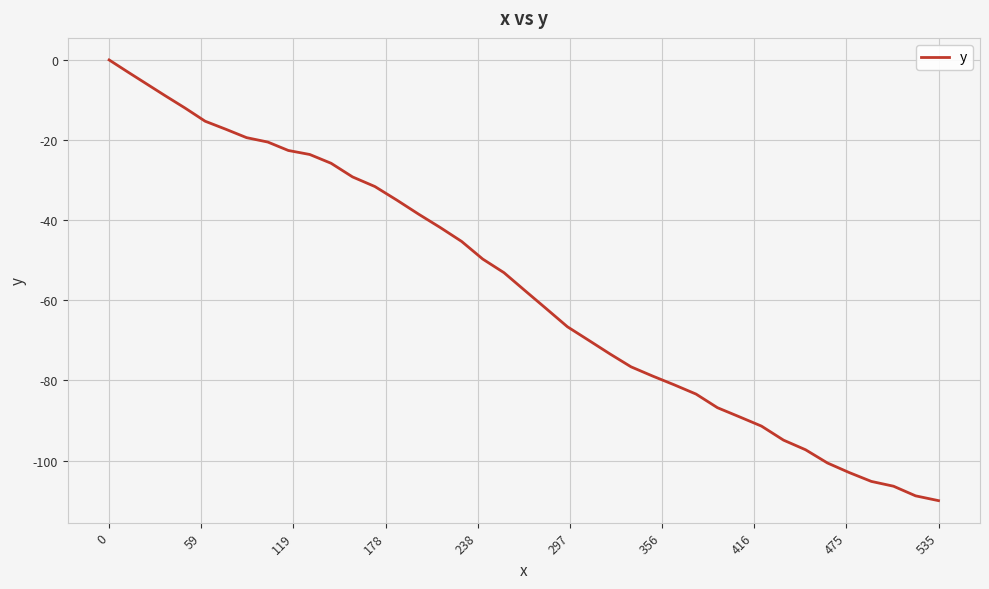

What is the smallest value displayed?

-110.0